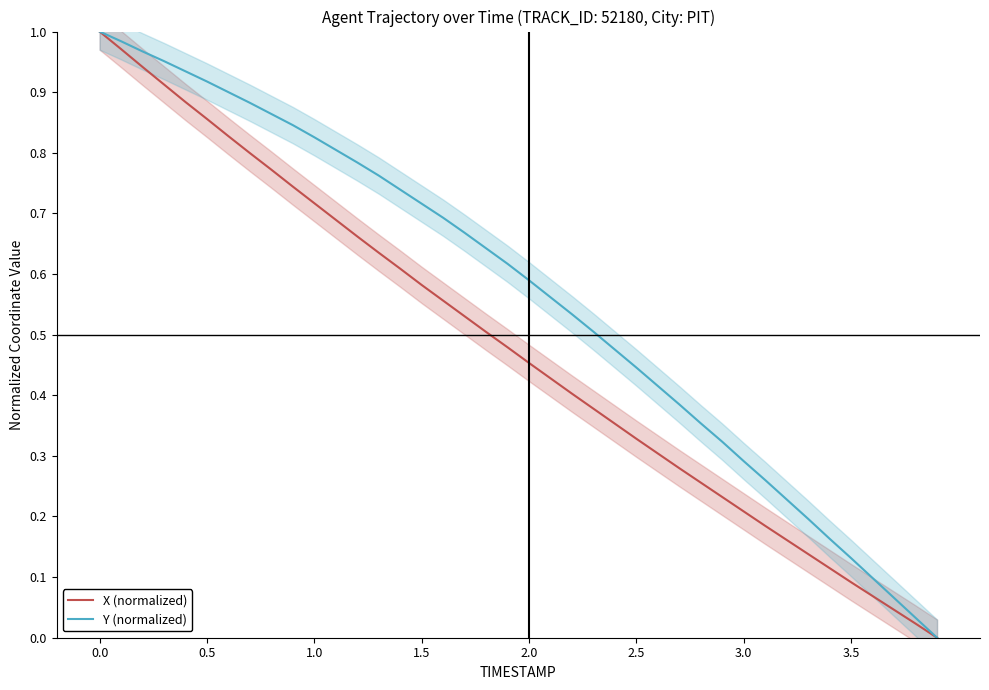

True or false: Y (normalized) has a value of 1.7 at 1.5.

False